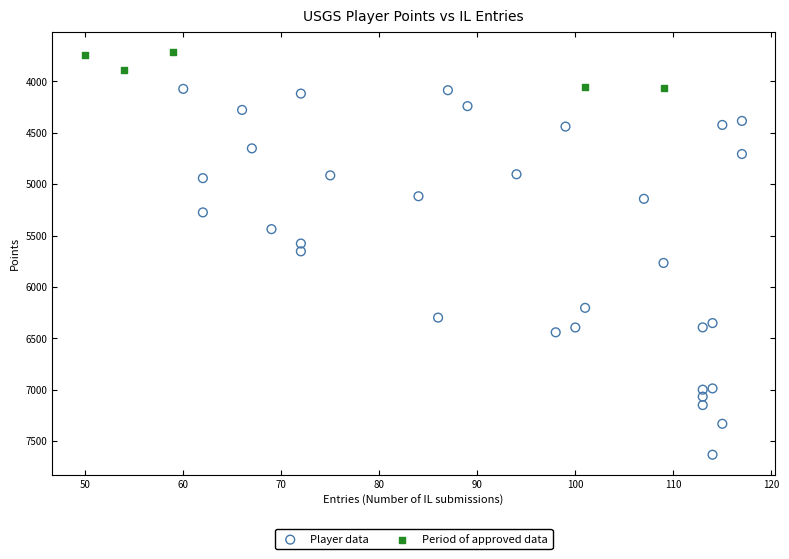

Which series has the widest spread of Y values?

Player data